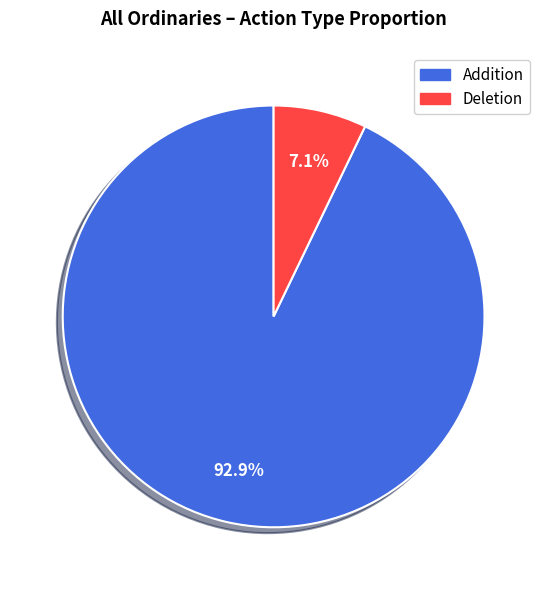

Is there a majority slice in this chart?

Yes